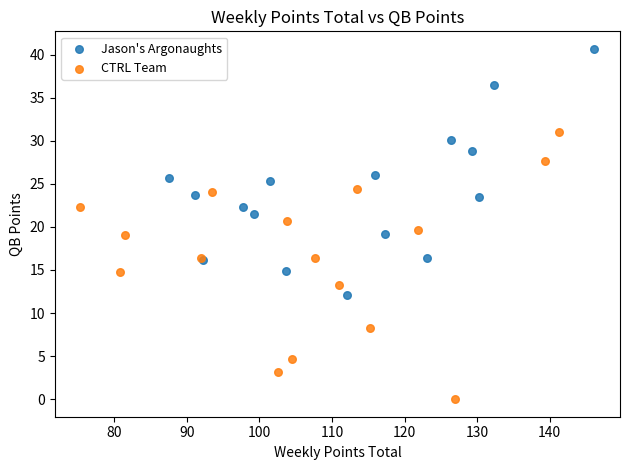

Which series contains the lowest Y value?

CTRL Team